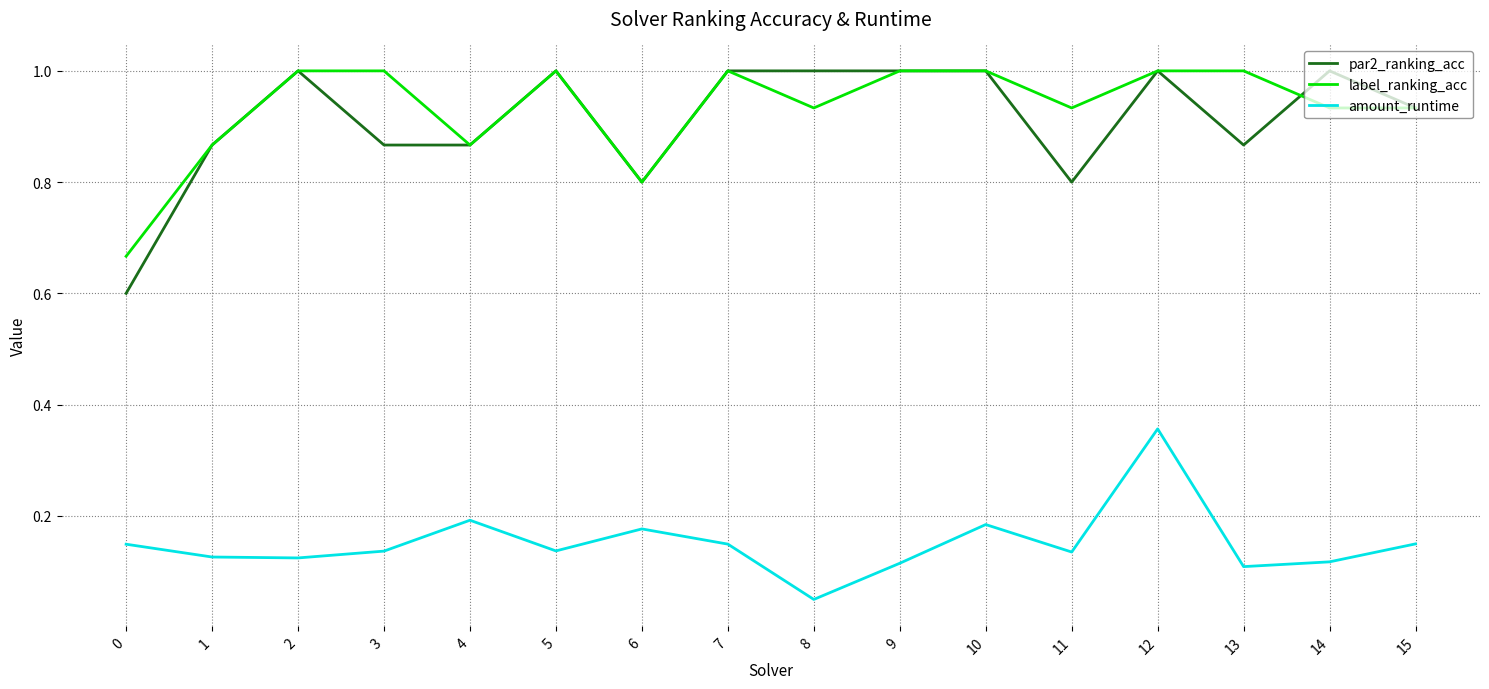

True or false: amount_runtime and par2_ranking_acc cross at least once.

False